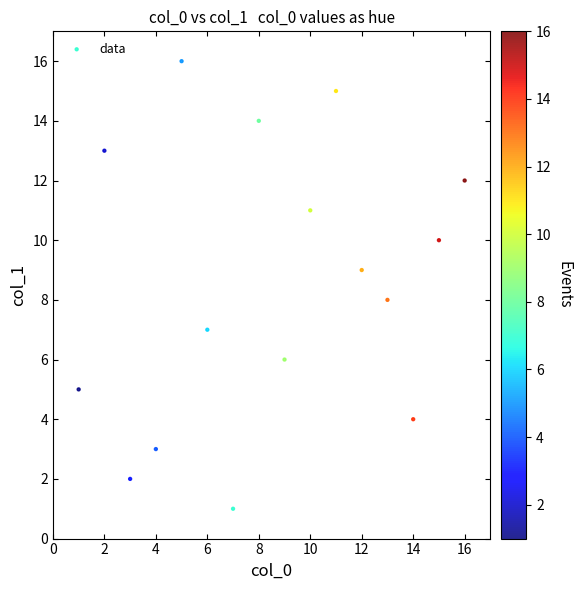

What is the range of X values (max minus min)?

15